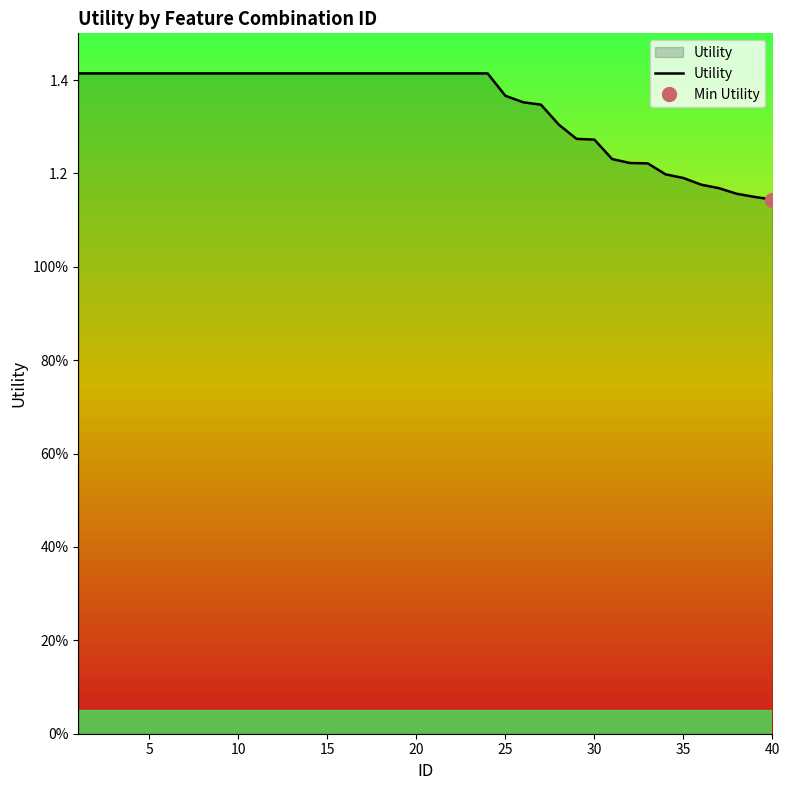

How many lines are shown in the chart?

1